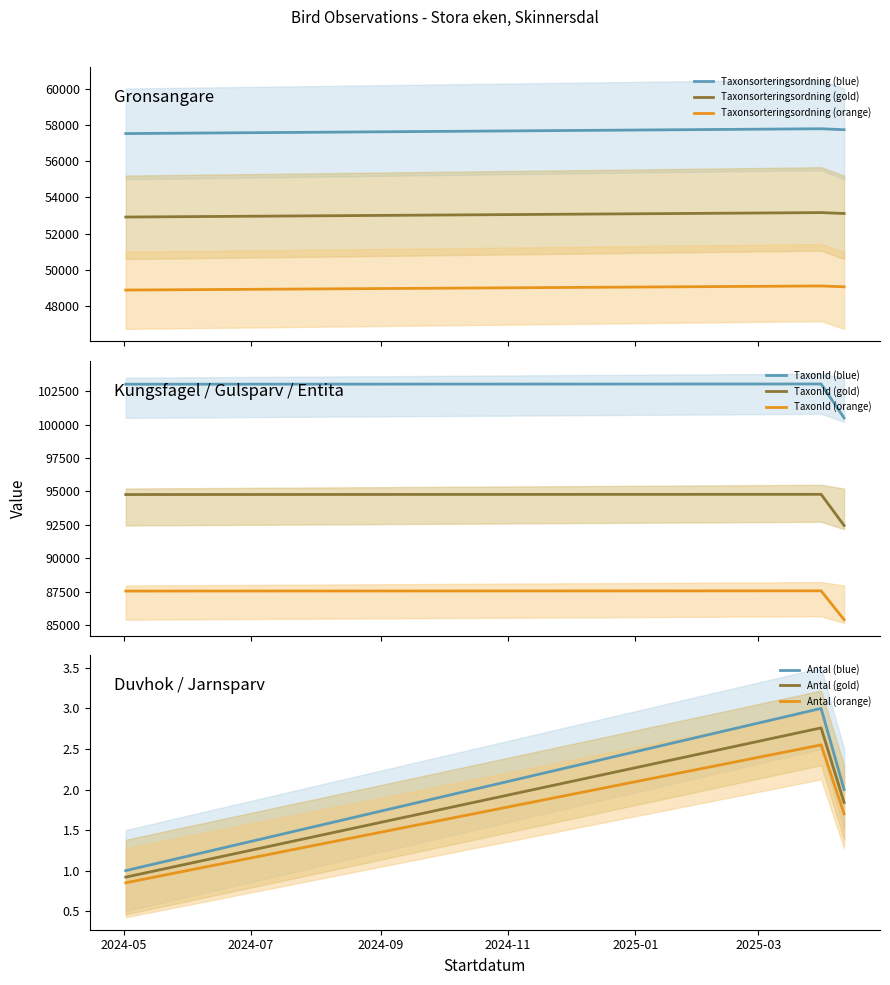

What is the minimum value for TaxonId (orange)?

85421.6